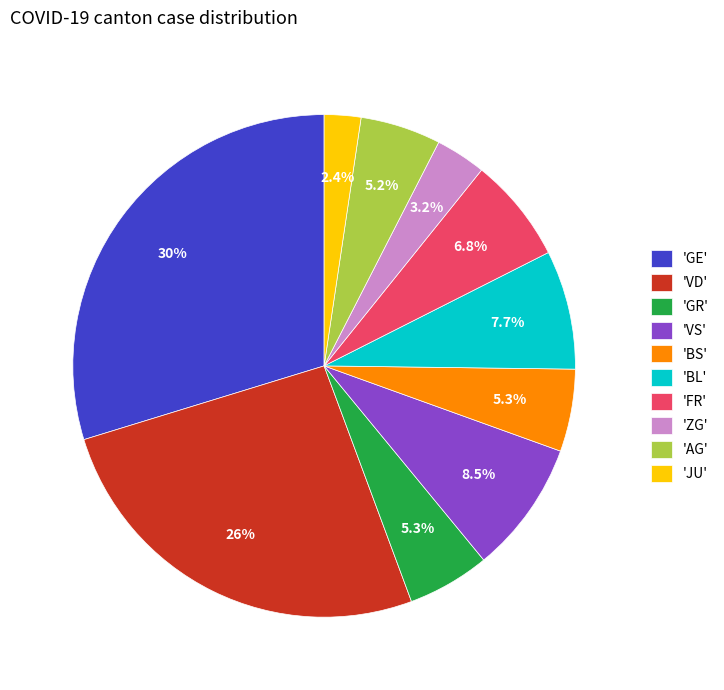

What is the largest slice in the pie chart?

'GE'